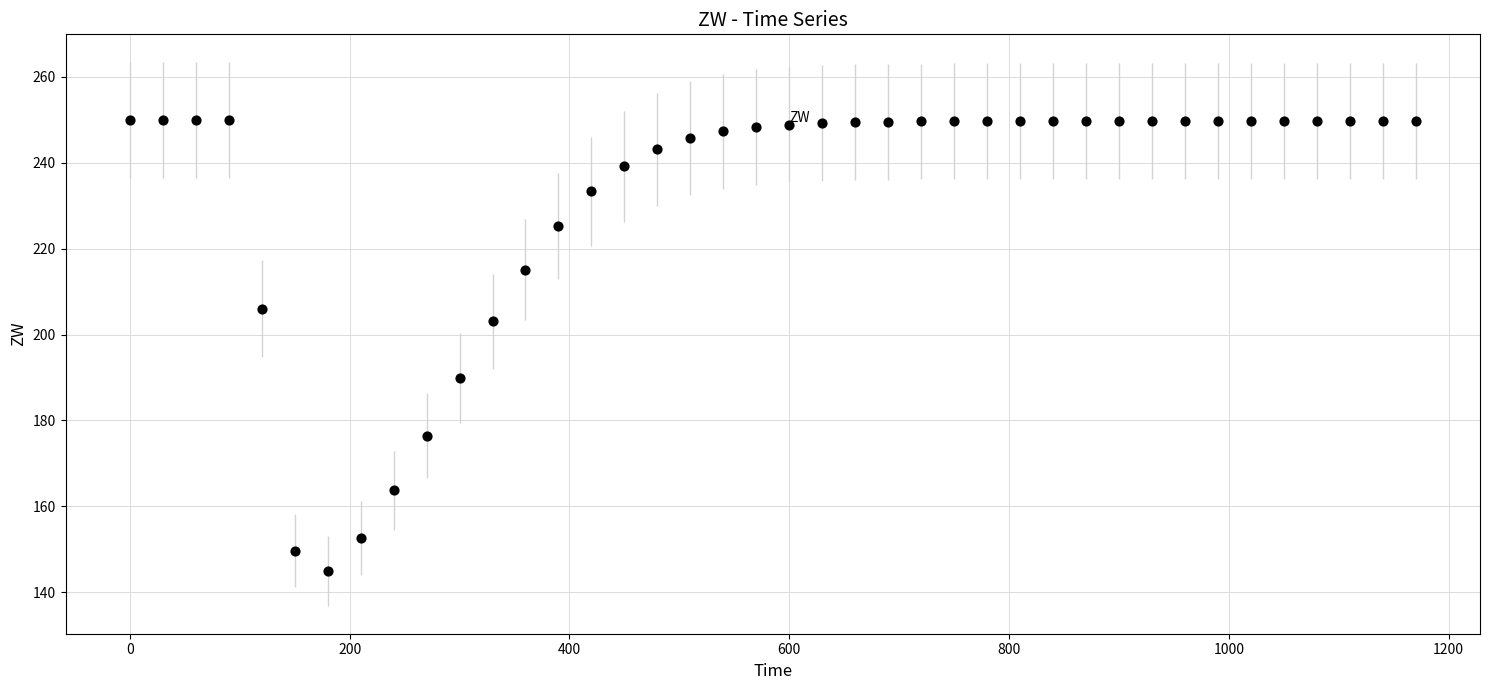

What is the range of Y values (max minus min)?

105.0